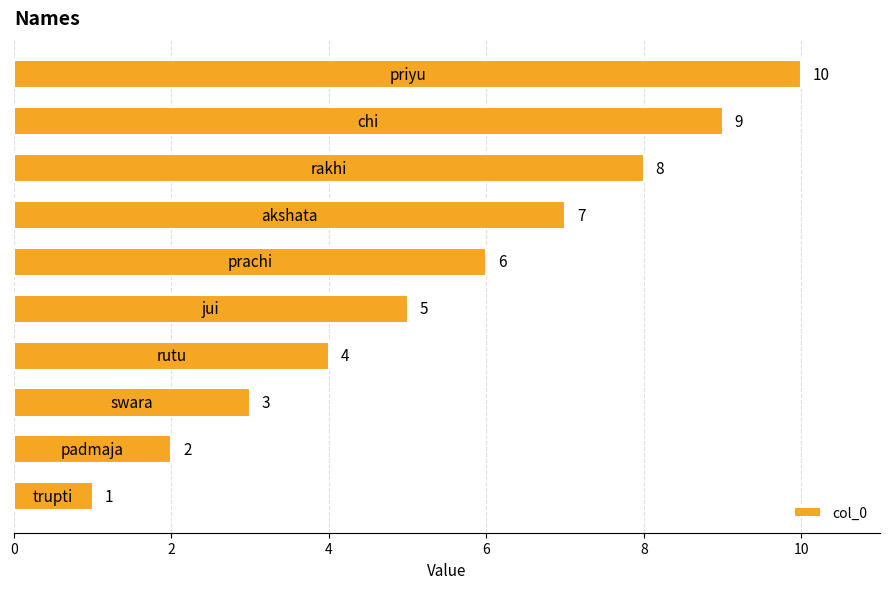

Are the bars grouped side by side (vs. stacked)?

No